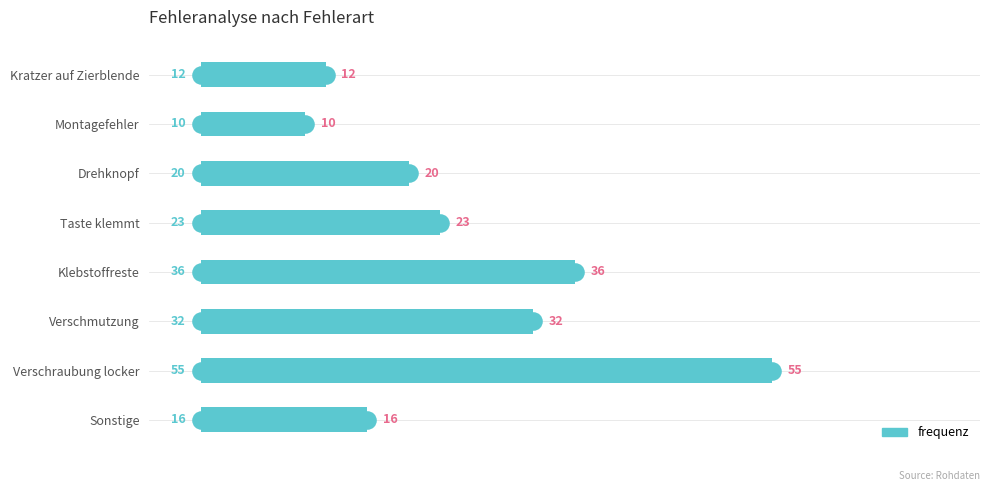

Does the chart contain any negative values?

No